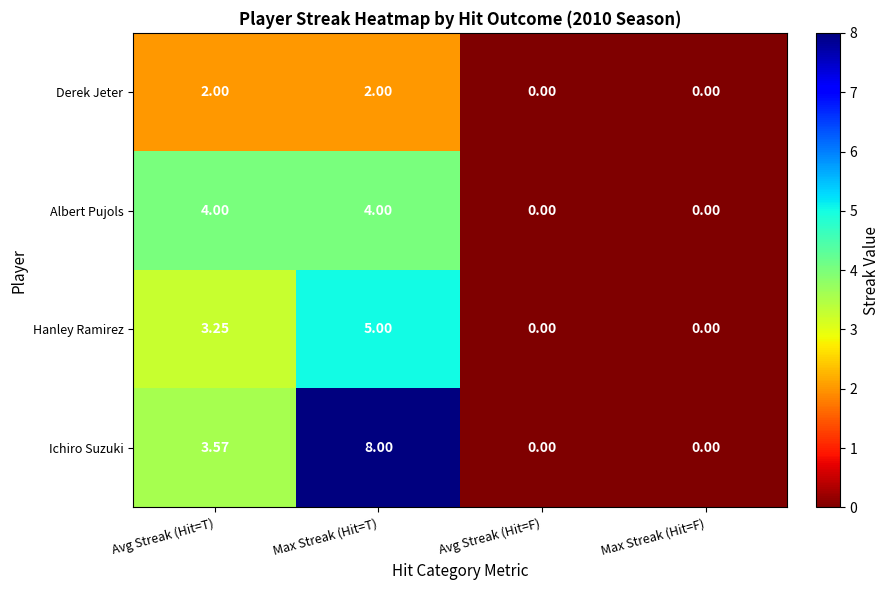

At which category does the chart reach its peak across all series?

Max Streak (Hit=T)